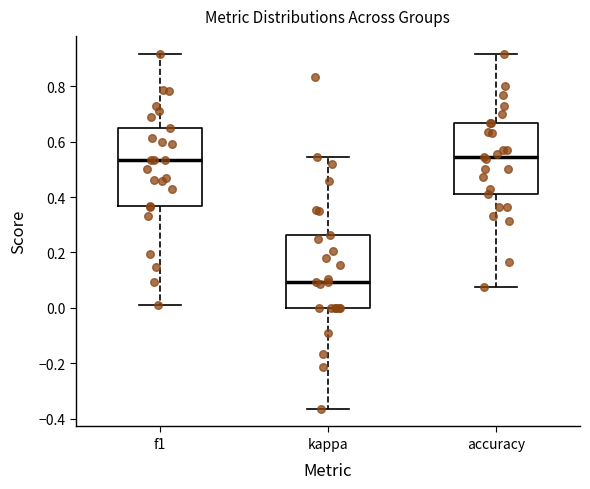

Reading left to right, transcribe this box plot: for each box, give where its median line is, the range the box spans, and where its two whiskers end, as read against the y-axis. The values are not printed on the chart, so give them approximately, as read against the axis.

f1: median 0.54, box 0.36 to 0.64, whiskers 0.02 to 0.92
kappa: median 0.10, box 0.00 to 0.26, whiskers -0.36 to 0.54
accuracy: median 0.54, box 0.42 to 0.66, whiskers 0.08 to 0.92